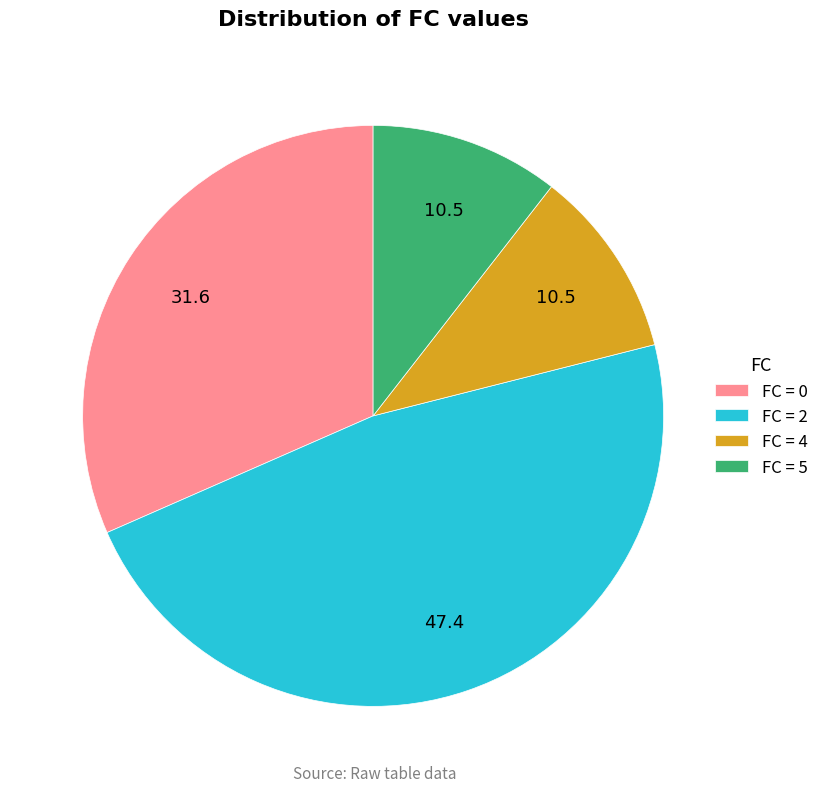

Is there any slice that represents more than half of the pie?

No